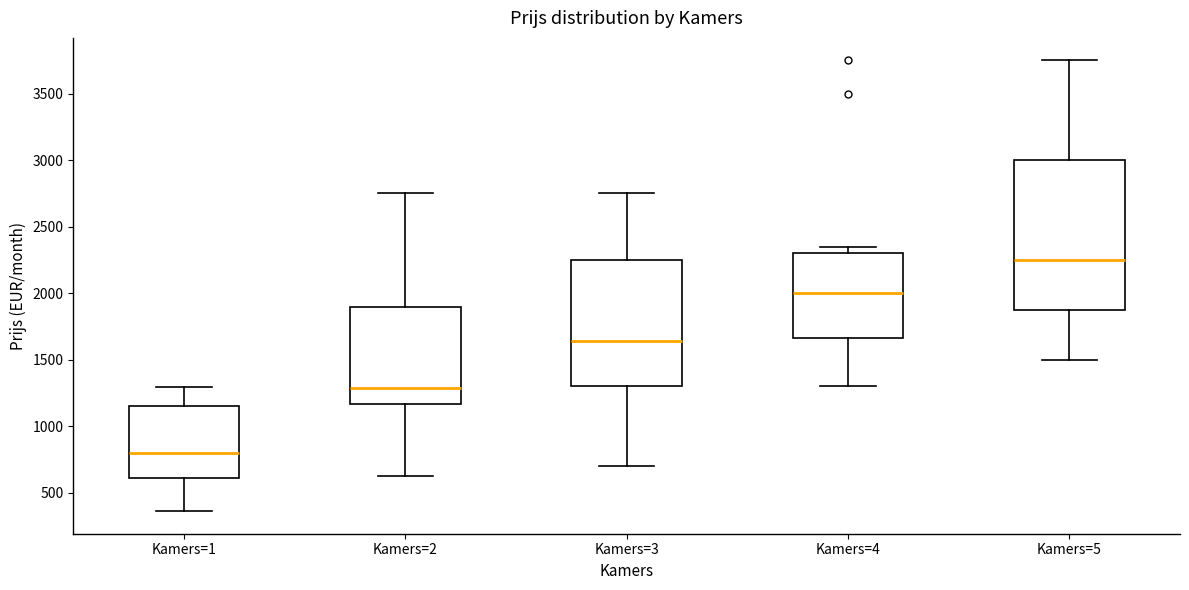

Reading left to right, transcribe this box plot: for each box, give where its median line is, the range the box spans, and where its two whiskers end, as read against the y-axis. The values are not printed on the chart, so give them approximately, as read against the axis.

Kamers=1: median 800, box 600 to 1150, whiskers 350 to 1300
Kamers=2: median 1300, box 1150 to 1900, whiskers 650 to 2750
Kamers=3: median 1650, box 1300 to 2250, whiskers 700 to 2750
Kamers=4: median 2000, box 1650 to 2300, whiskers 1300 to 2350
Kamers=5: median 2250, box 1850 to 3000, whiskers 1500 to 3750